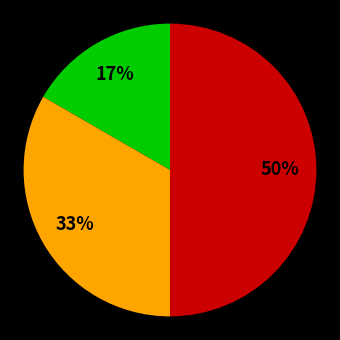

To the nearest percent, what is the difference between the largest and smallest slice percentages?

33%